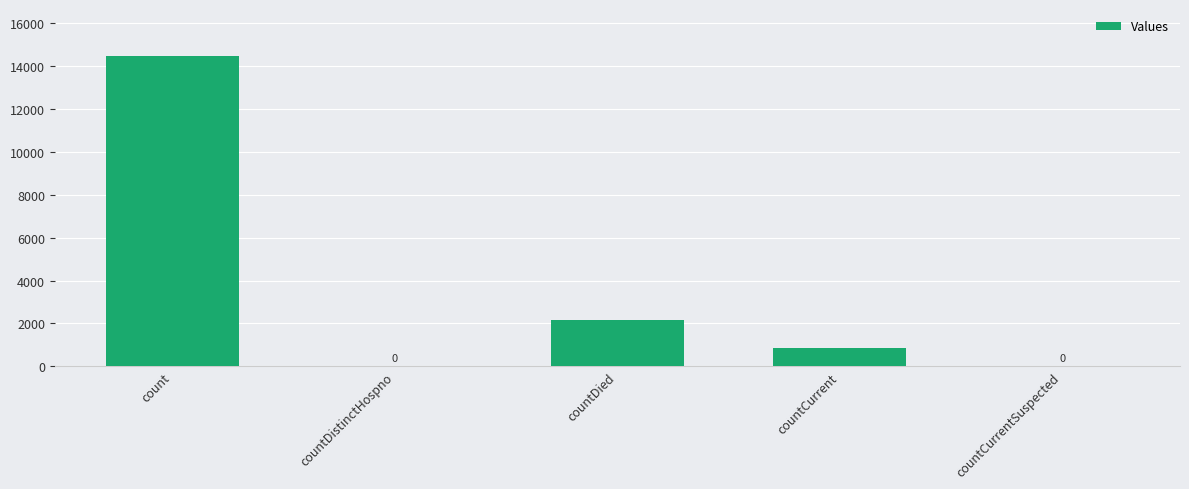

Are the bars horizontal?

No